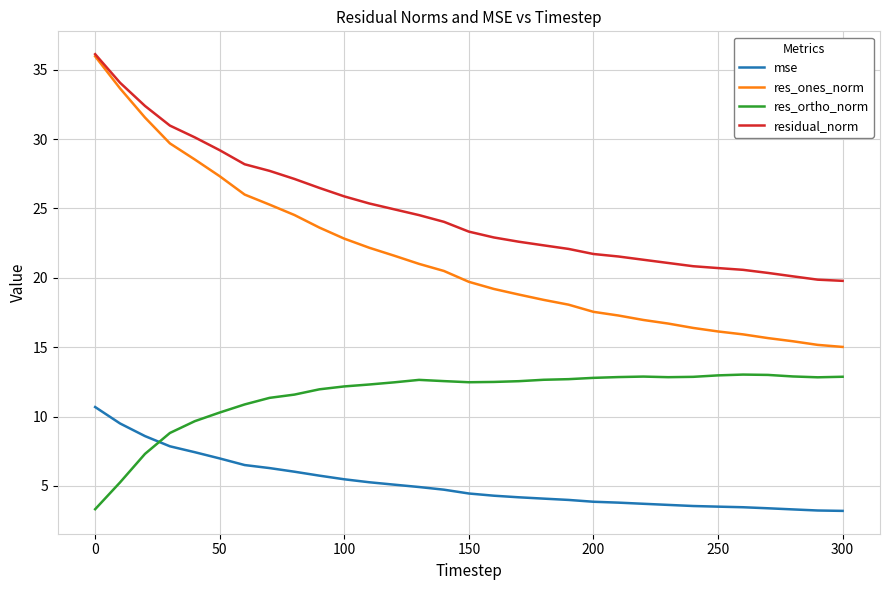

Which series has the largest total across all categories?

residual_norm